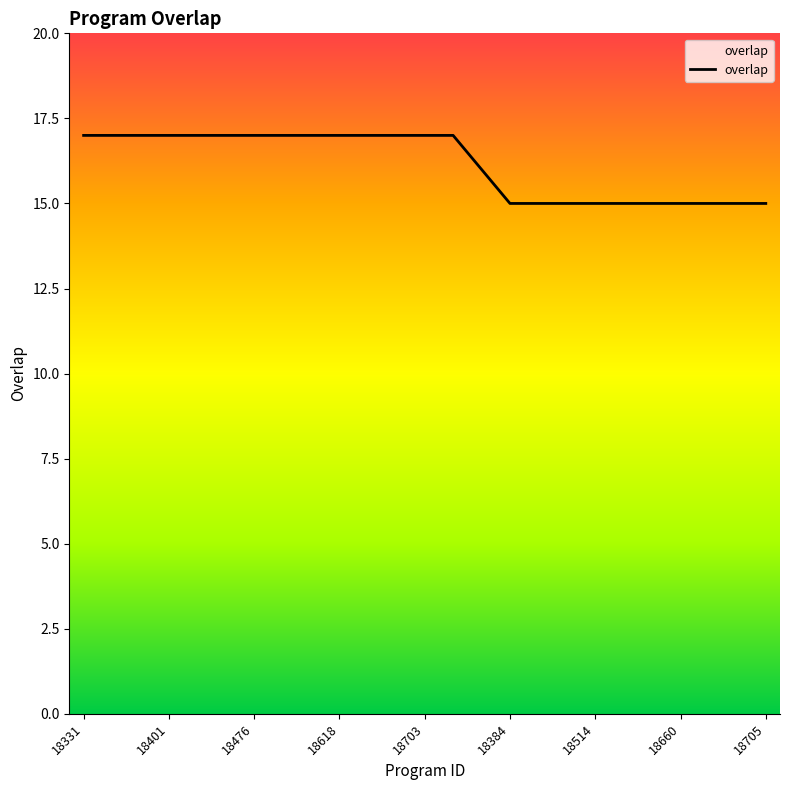

Reading left to right, what are all the values shown in this chart?

17	17	17	17	17	17	17	17	17	17	17	17	17	17	16	15	15	15	15	15	15	15	15	15	15